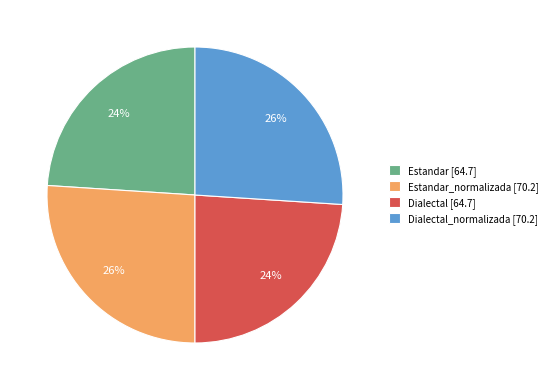

Does any single category account for the majority?

No